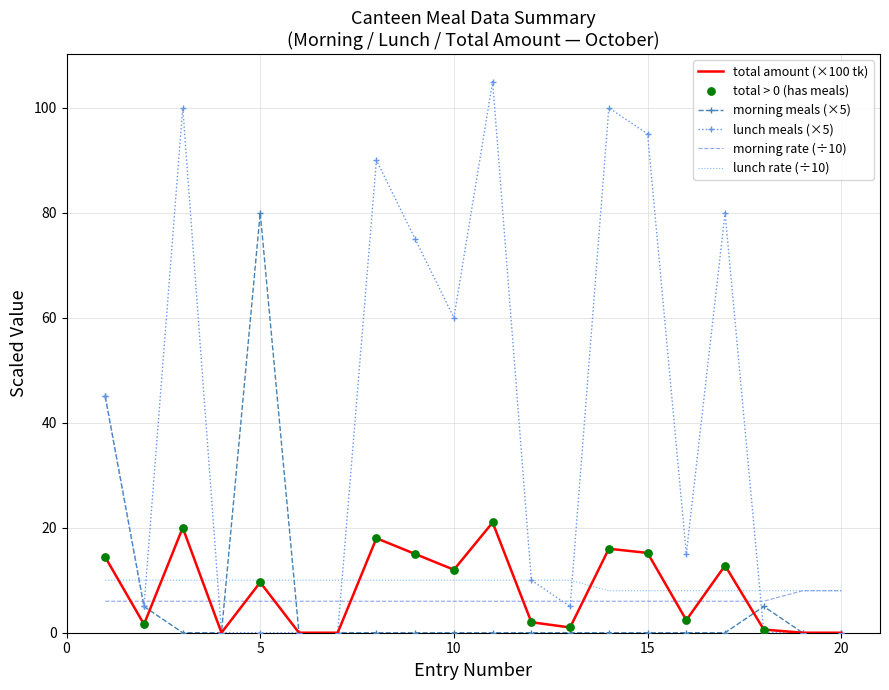

Which series has the largest total across all categories?

lunch meals (×5)